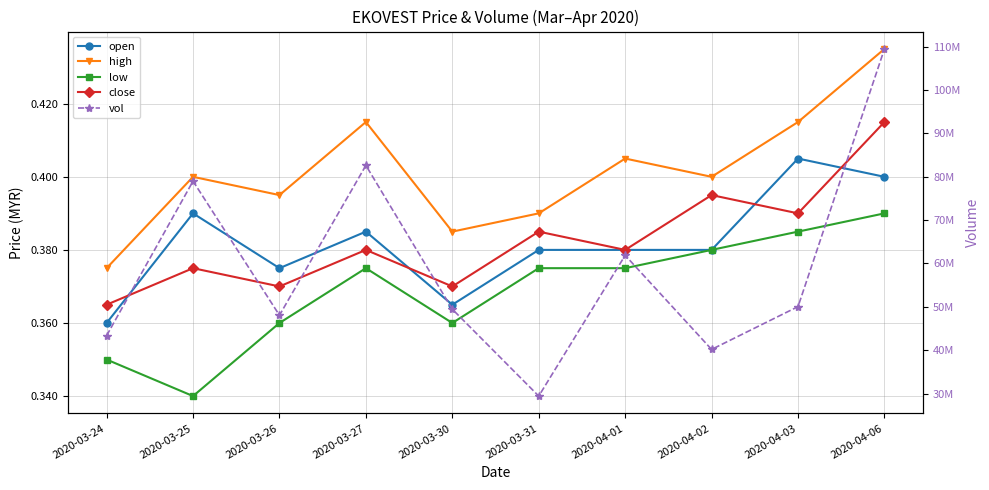

Where is the first local maximum for open?

2020-03-25